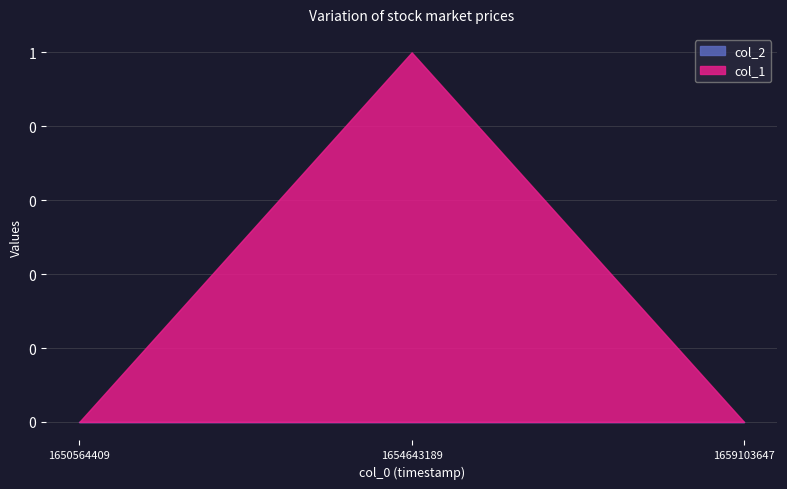

Count the values in the range 0 to 1.

3